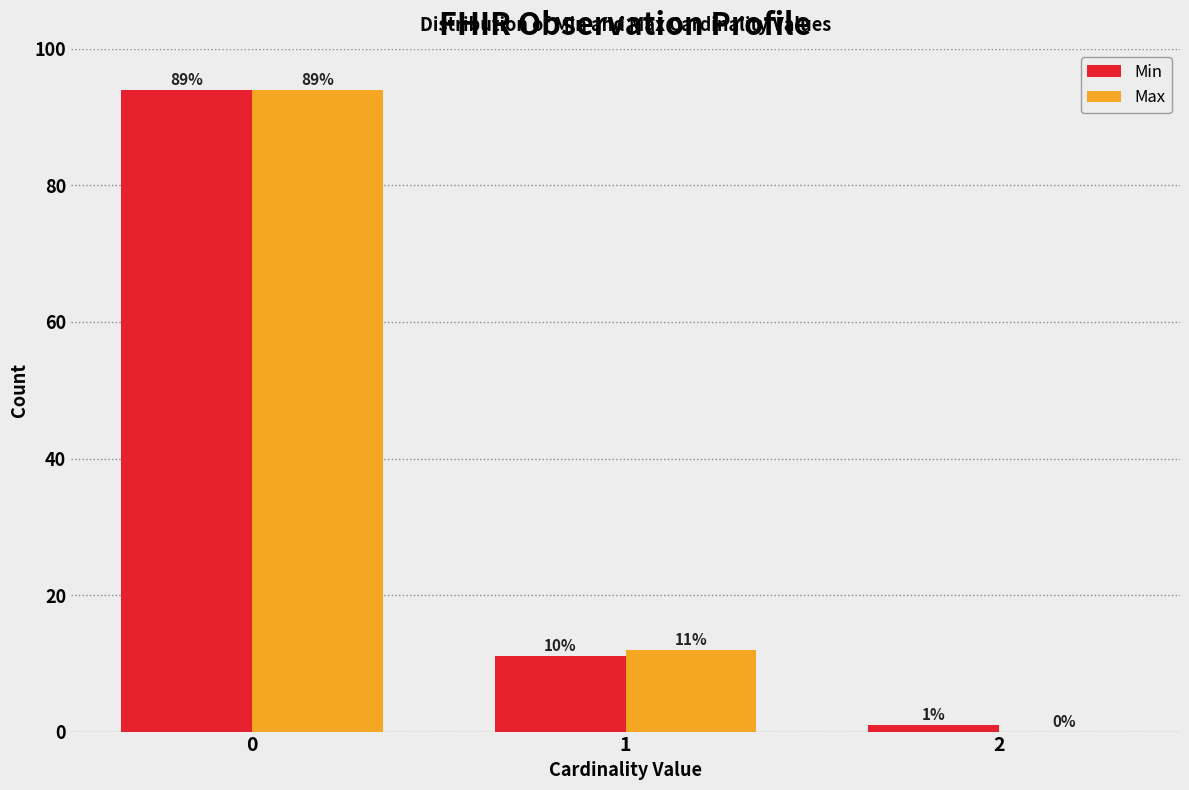

Reading left to right, list all the values displayed in this chart.

Min: 0=94	1=11	2=1
Max: 0=94	1=12	2=0